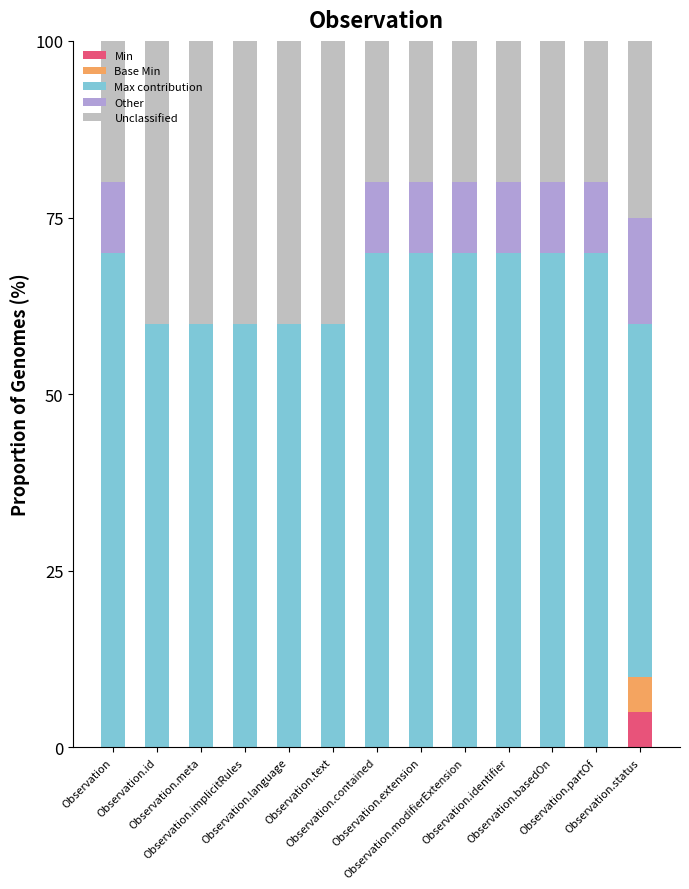

What are all the series names shown in the legend?

Min, Base Min, Max contribution, Other, Unclassified